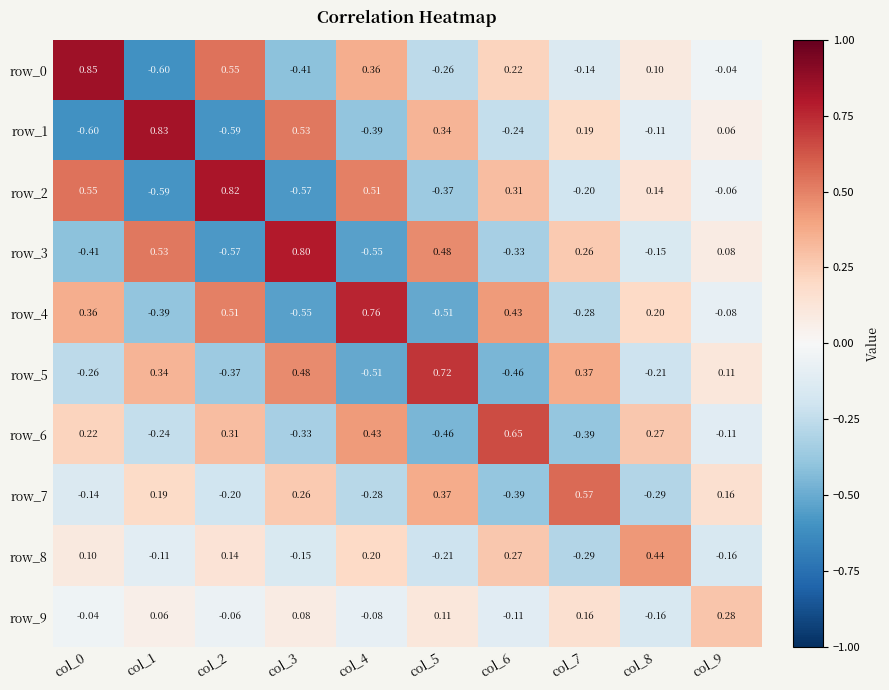

Is the value of row_1 at col_0 greater than the value of row_9 at col_4?

No